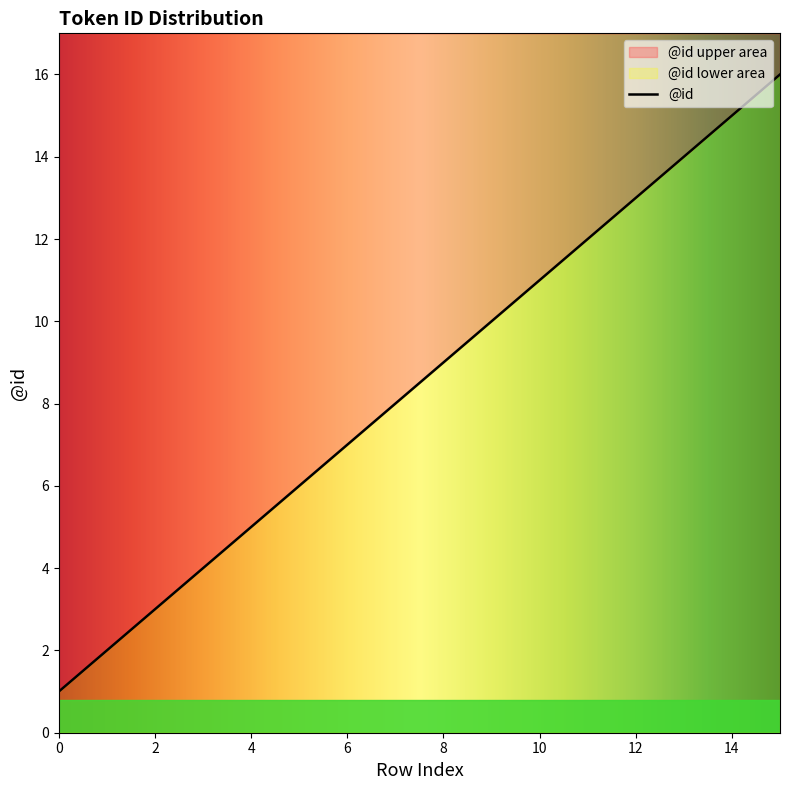

Reading left to right, what are all the values shown in this chart?

0=1	1=2	2=3	3=4	4=5	5=6	6=7	7=8	8=9	9=10	10=11	11=12	12=13	13=14	14=15	15=16